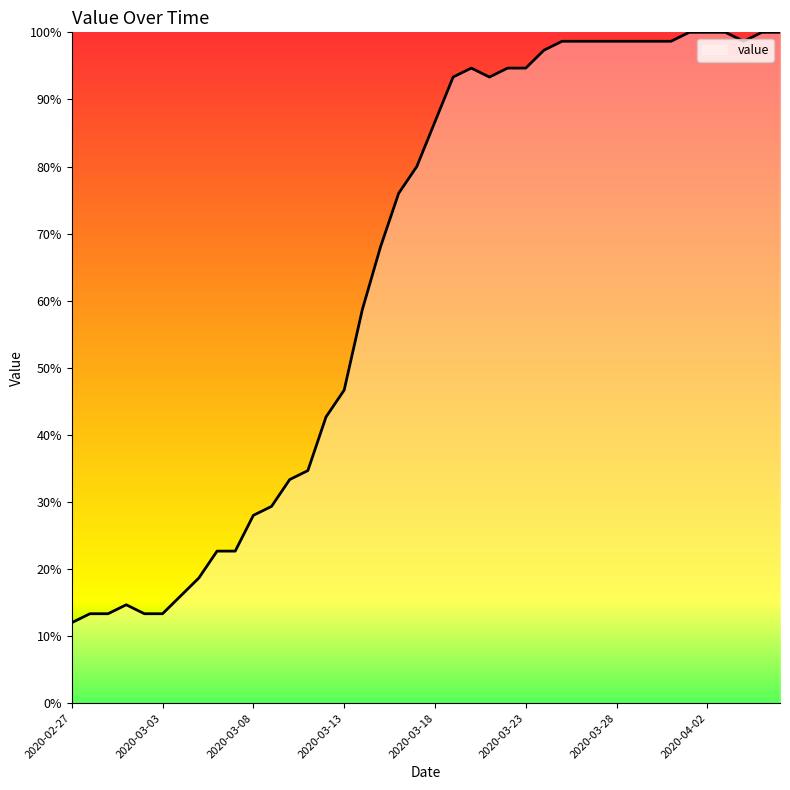

What is the smallest value displayed?

12.0